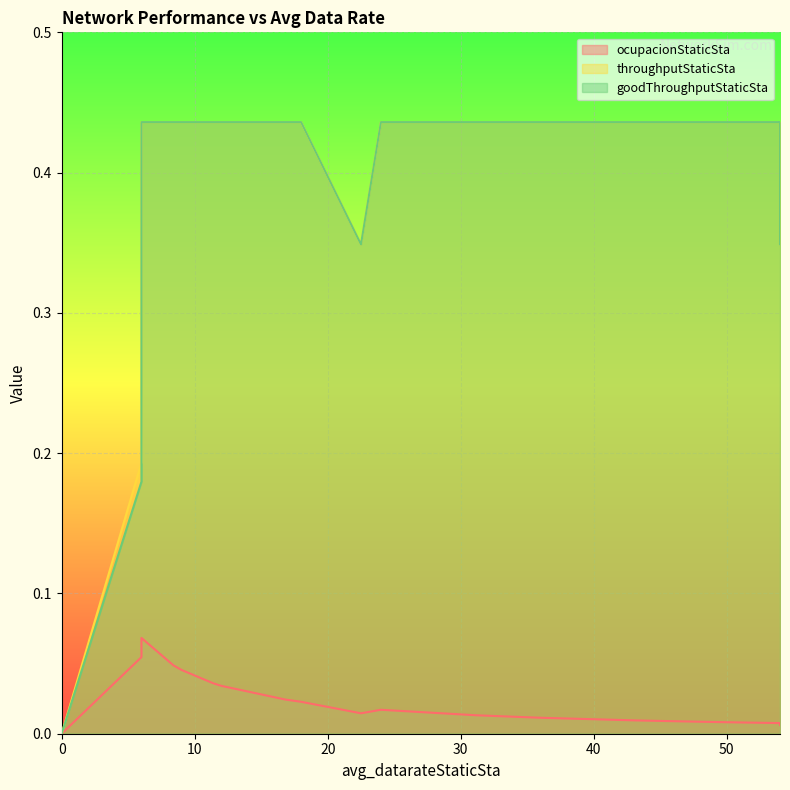

At which category is the sum across all series the highest?

6.0